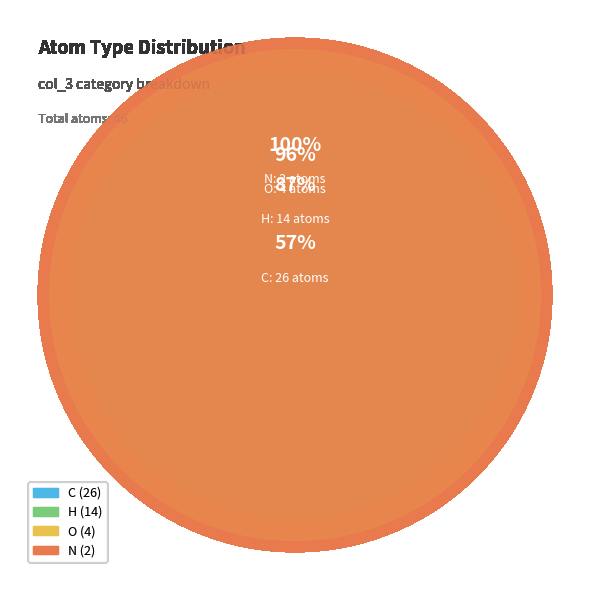

What percentage is the C slice, to the nearest percent?

57%